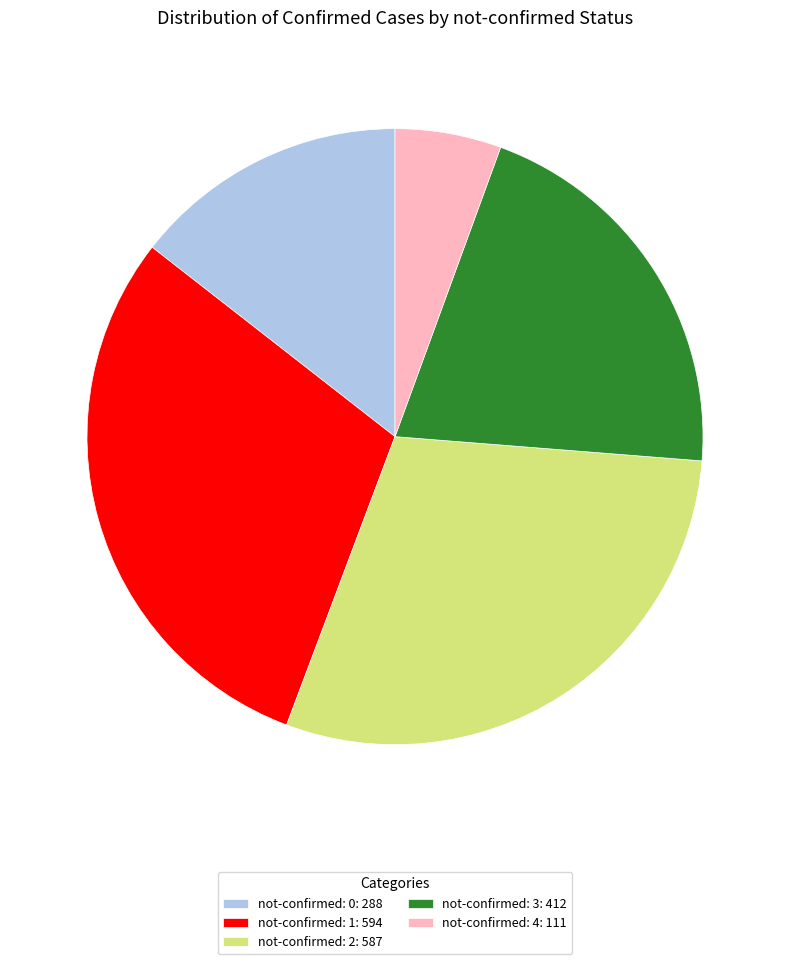

Is there a majority slice in this chart?

No